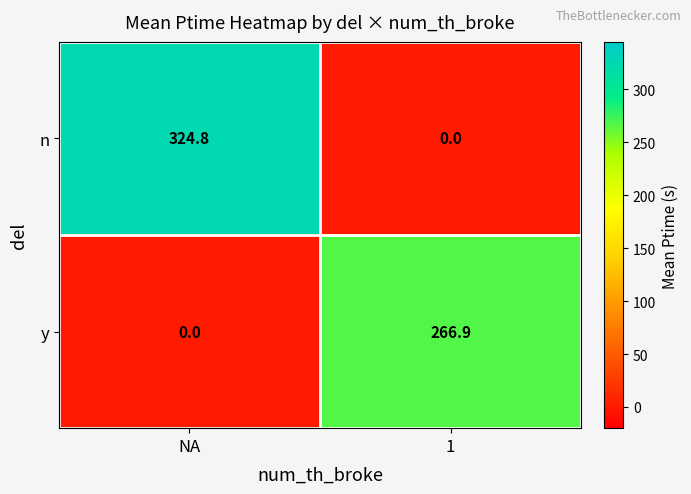

The value of n at 1 is 0.0. True or false?

True